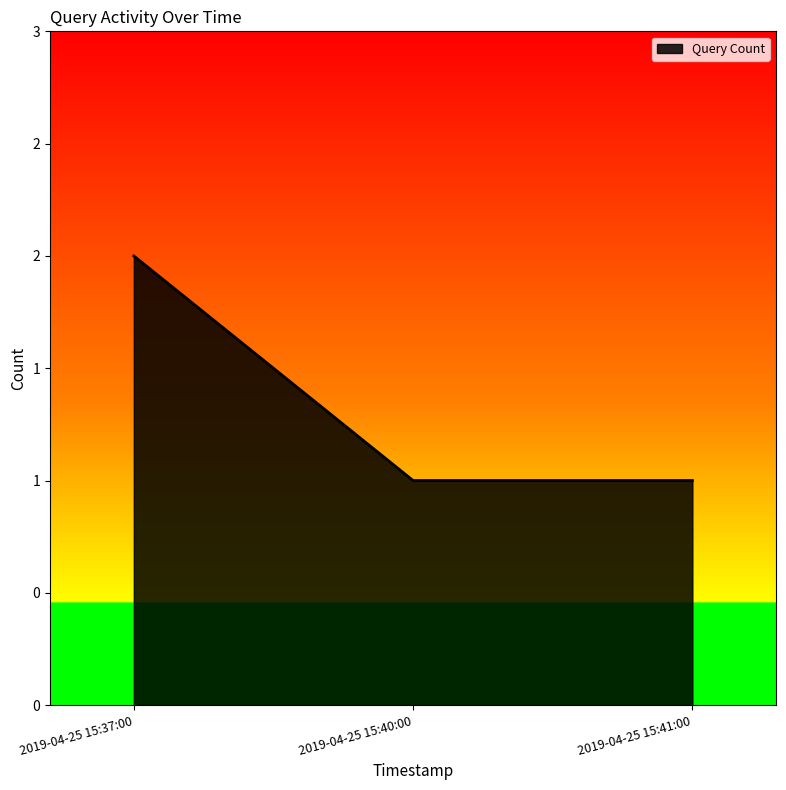

Approximately how many times larger is the value at 2019-04-25 15:41:00 compared to 2019-04-25 15:40:00?

1.0